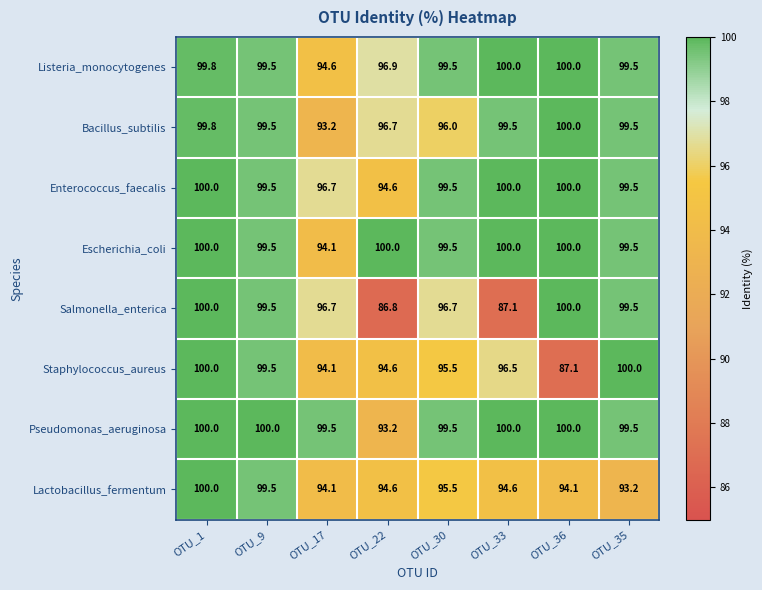

The value of Staphylococcus_aureus at OTU_9 is 177.9. True or false?

False